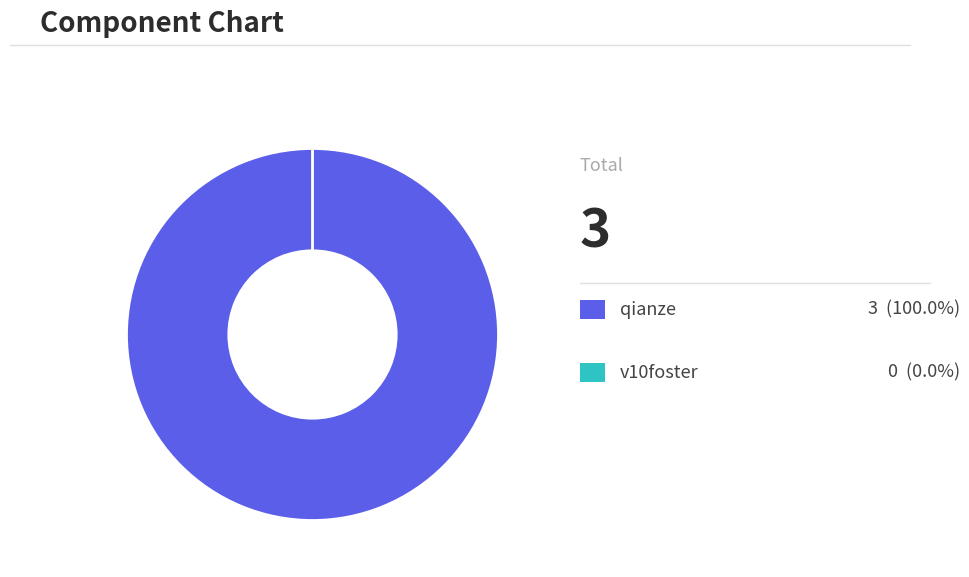

Rank the categories by value from highest to lowest.

qianze, v10foster